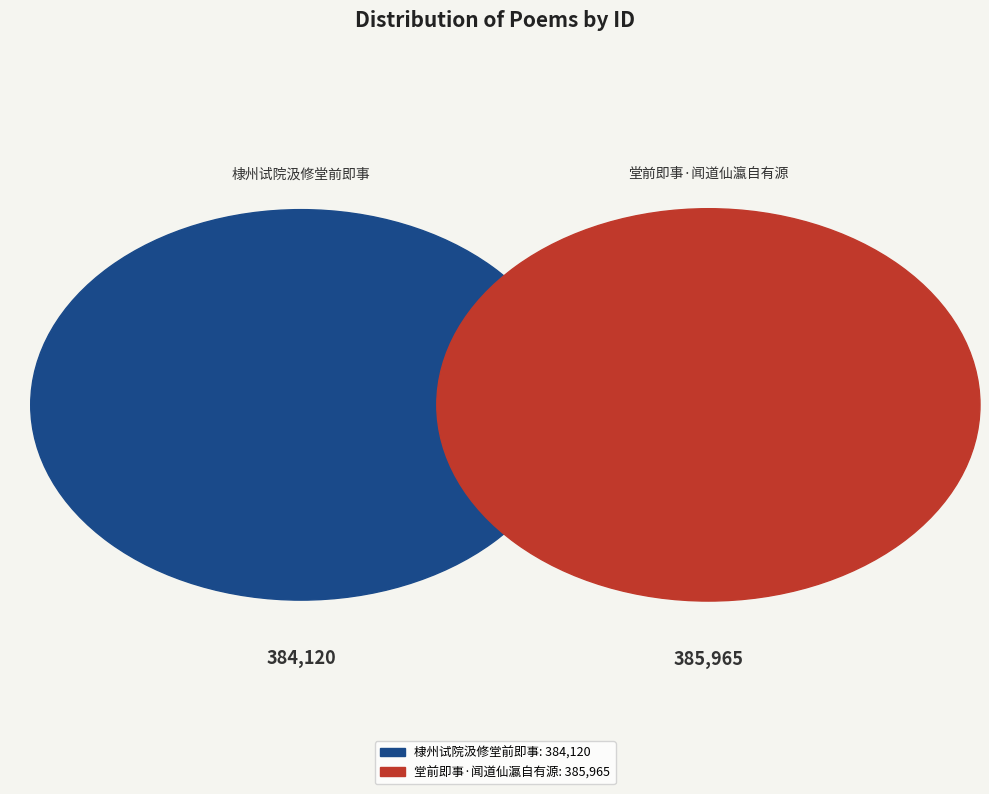

Rank the categories by value from highest to lowest.

堂前即事·闻道仙瀛自有源, 棣州试院汲修堂前即事